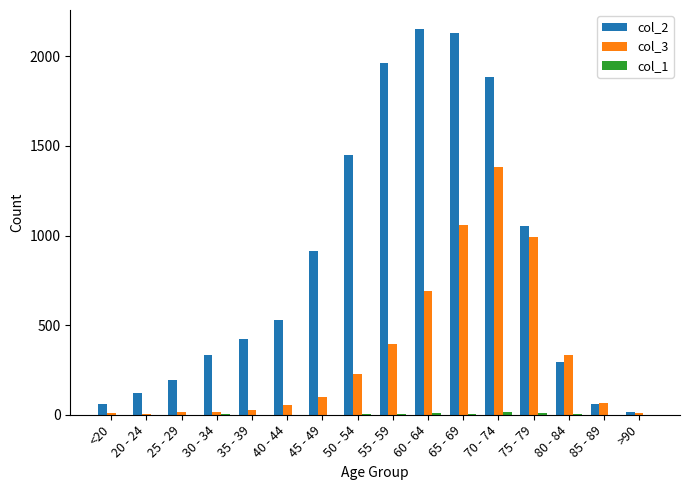

Is it true that col_3 equals 9 at >90?

True